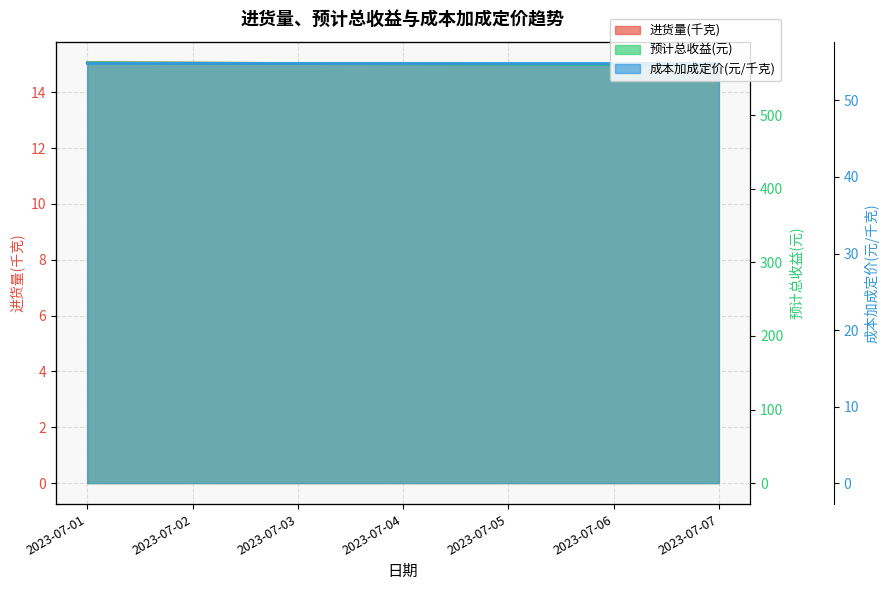

Reading right to left, list all the values displayed in this chart.

进货量(千克): 2023-07-07=15.0	2023-07-06=15.0	2023-07-05=15.0	2023-07-04=15.0	2023-07-03=15.0	2023-07-02=15.0	2023-07-01=15.1
预计总收益(元): 2023-07-07=568.0	2023-07-06=568.6	2023-07-05=569.1	2023-07-04=569.7	2023-07-03=570.3	2023-07-02=570.8	2023-07-01=571.4
成本加成定价(元/千克): 2023-07-07=54.9	2023-07-06=54.9	2023-07-05=54.9	2023-07-04=54.9	2023-07-03=54.9	2023-07-02=54.9	2023-07-01=54.9